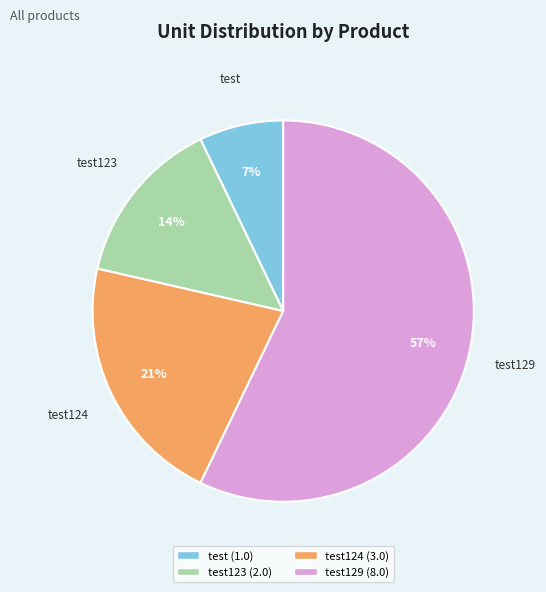

Is there any slice that represents more than half of the pie?

Yes